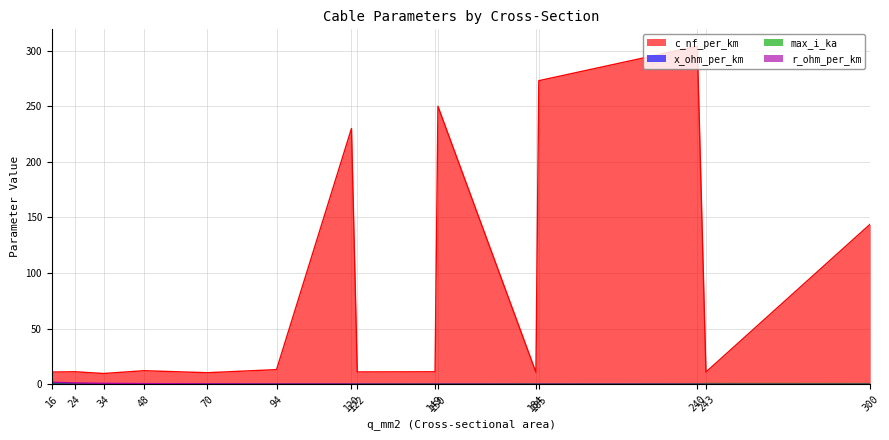

Is the value of max_i_ka at 184 greater than the value of c_nf_per_km at 16?

No